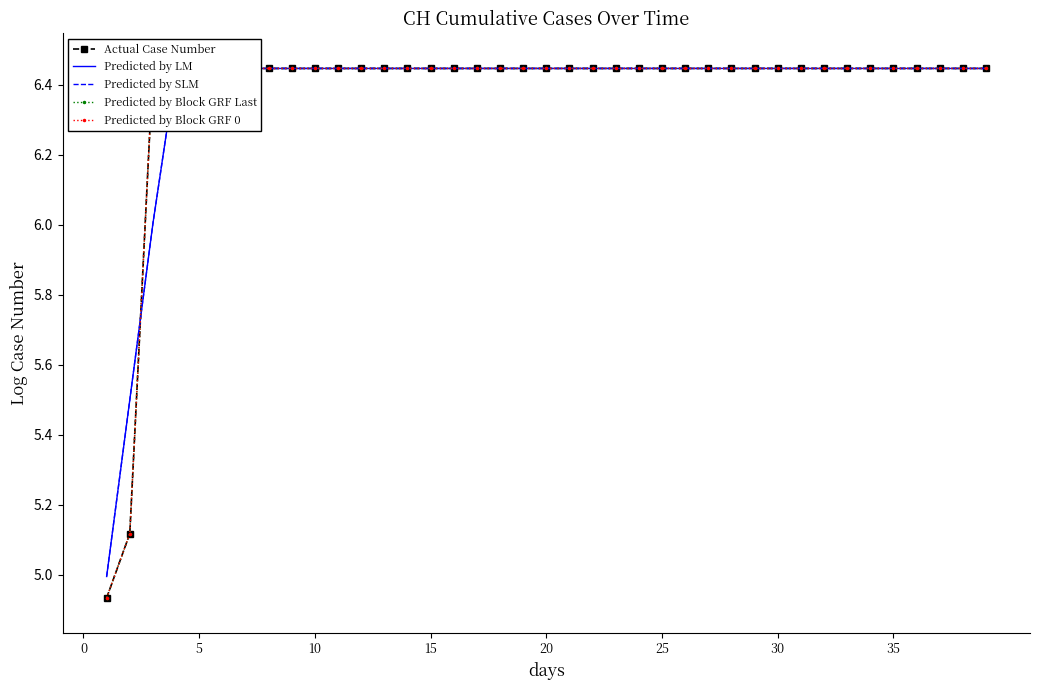

True or false: Predicted by Block GRF Last has a value of 3.9 at 33.

False